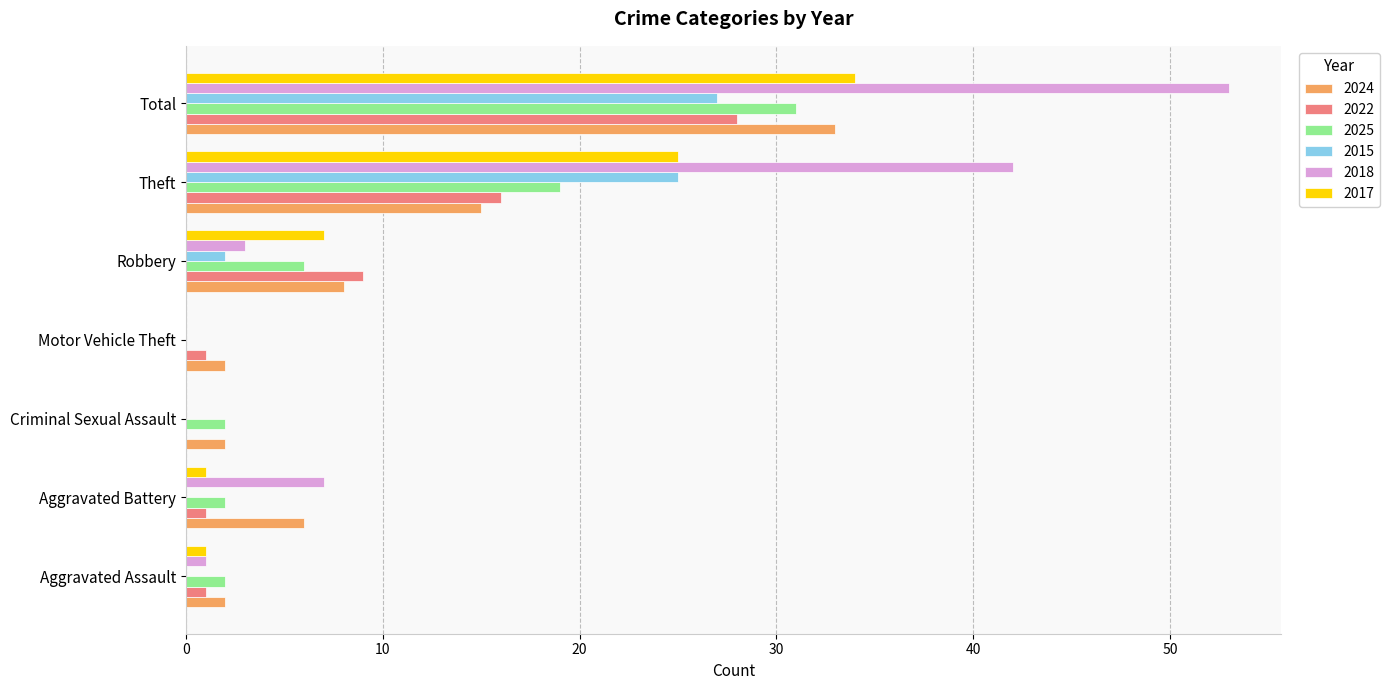

The value of 2017 at Criminal Sexual Assault is -23. True or false?

False